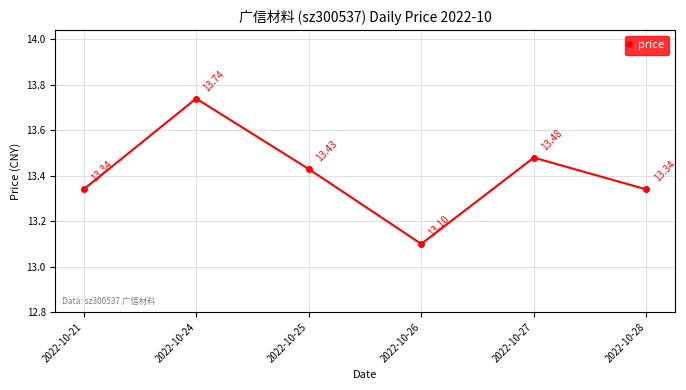

Where is the first local maximum?

2022-10-24